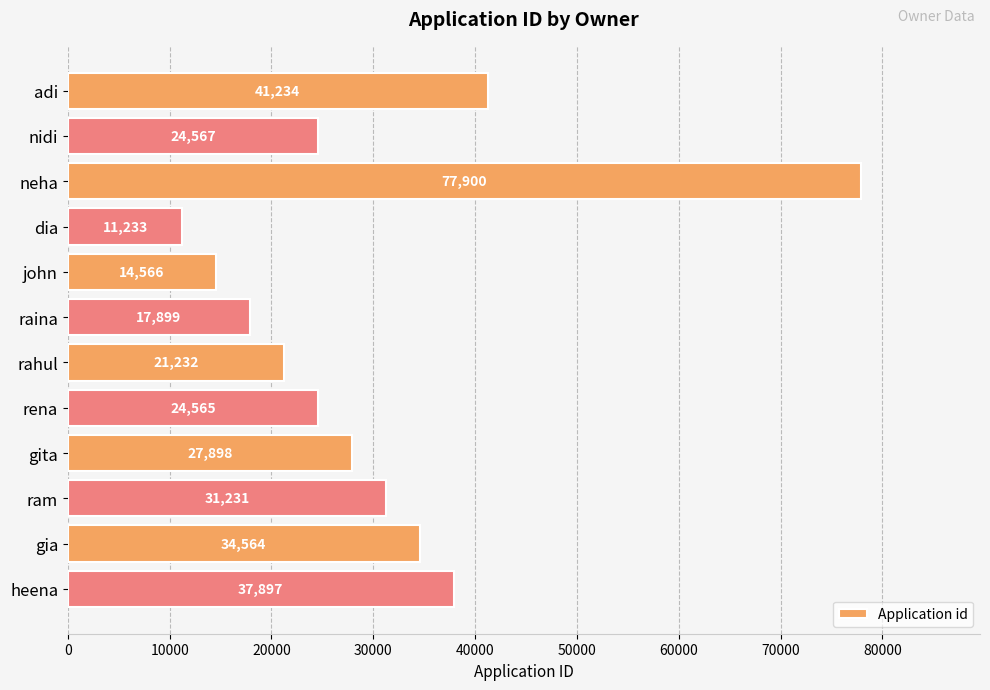

What is the ratio of the value at adi to the value at ram?

1.3